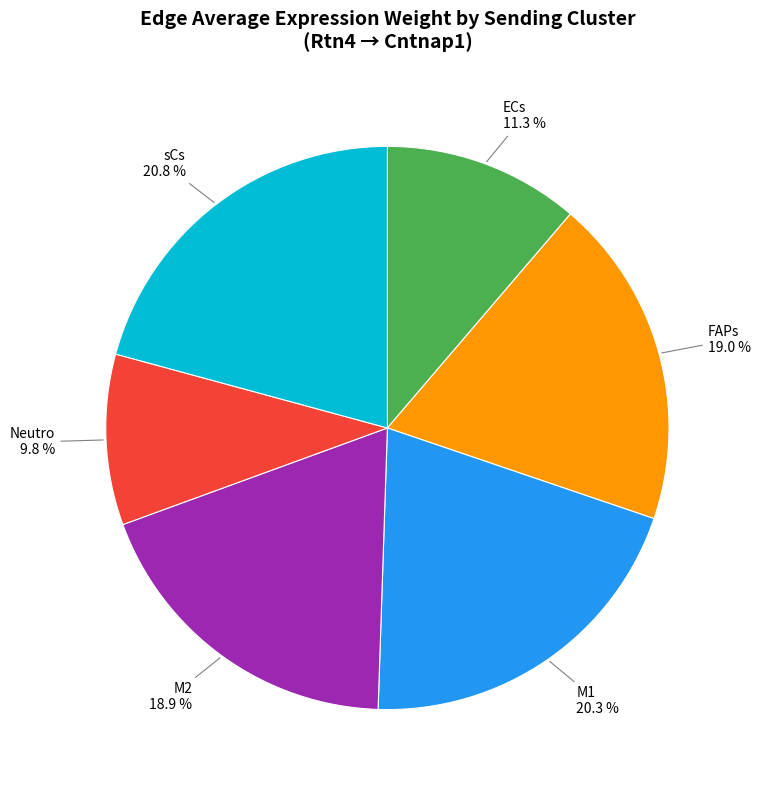

Does any single category account for the majority?

No